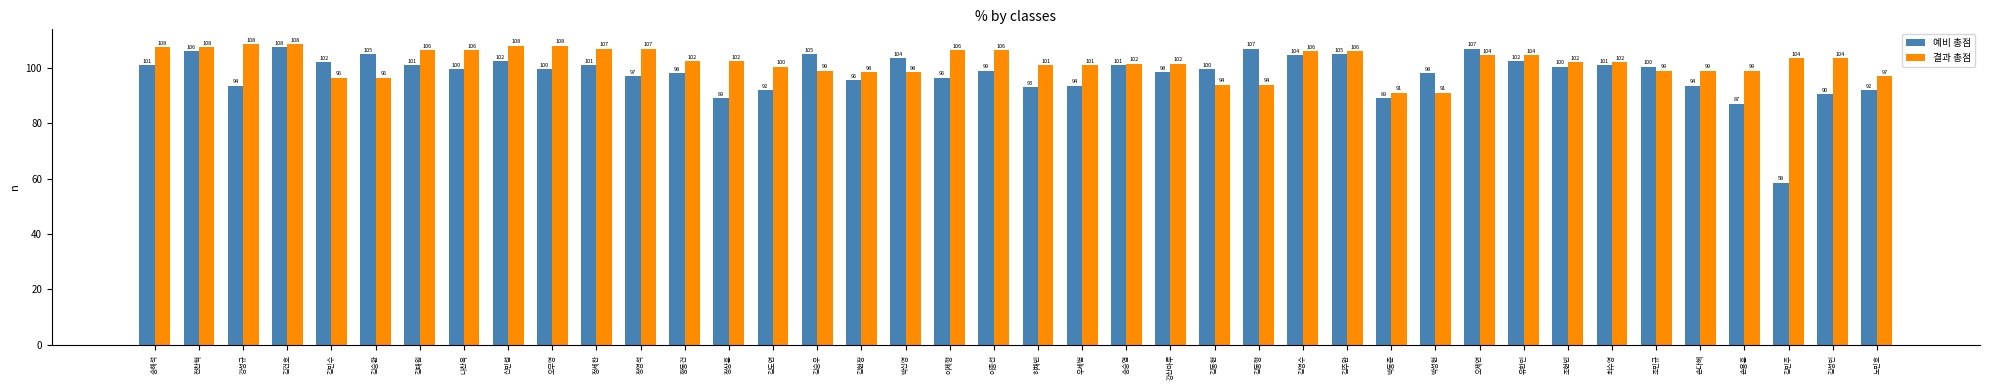

What are all the series names shown in the legend?

예비 총점, 결과 총점